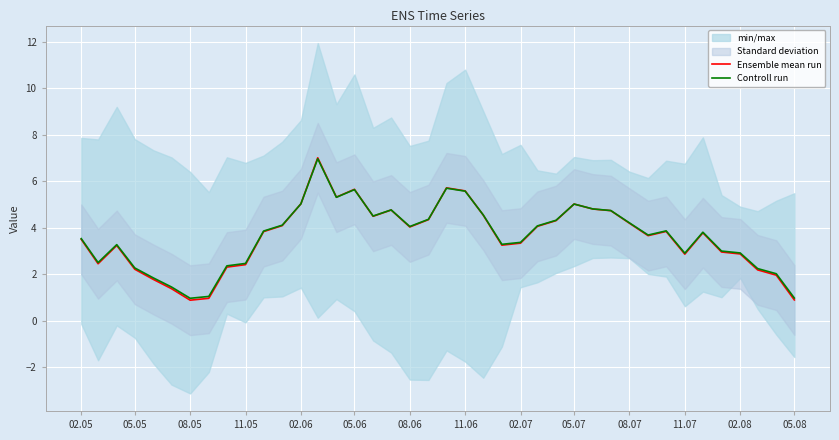

What is the maximum value for Controll run?

7.0